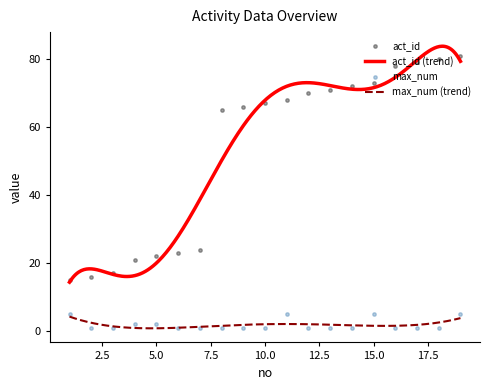

Which series has the widest spread of Y values?

act_id